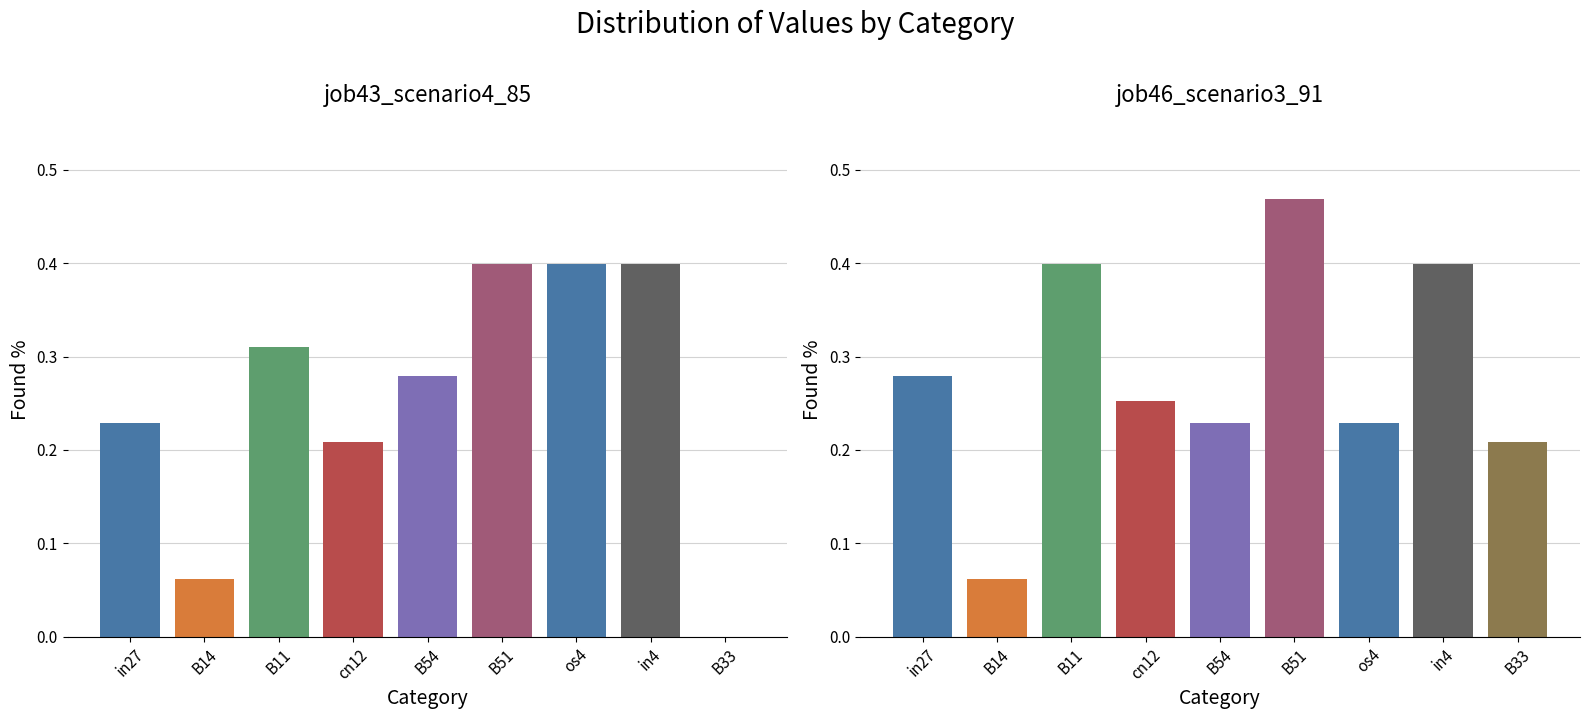

What is the difference between the maximum and minimum values in the job43_scenario4_85 series?

0.4